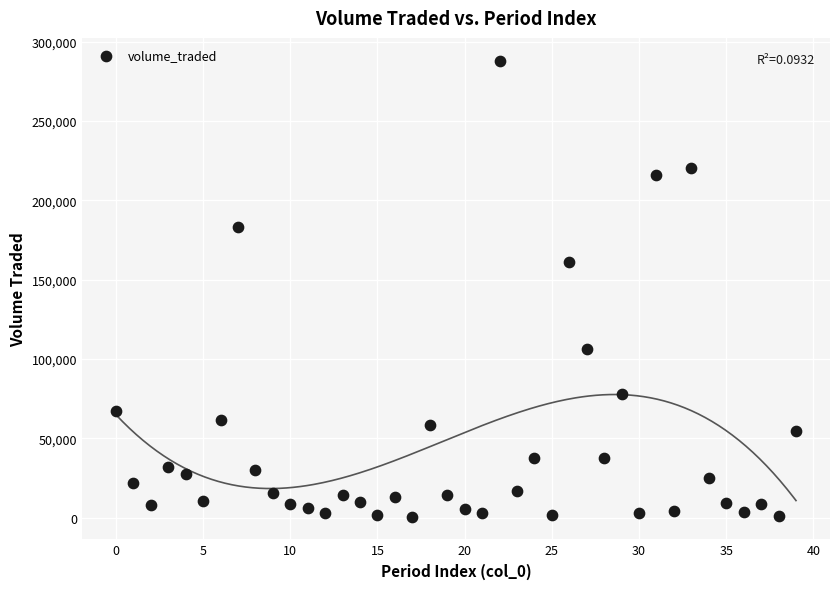

What is the range of Y values (max minus min)?

287305.5